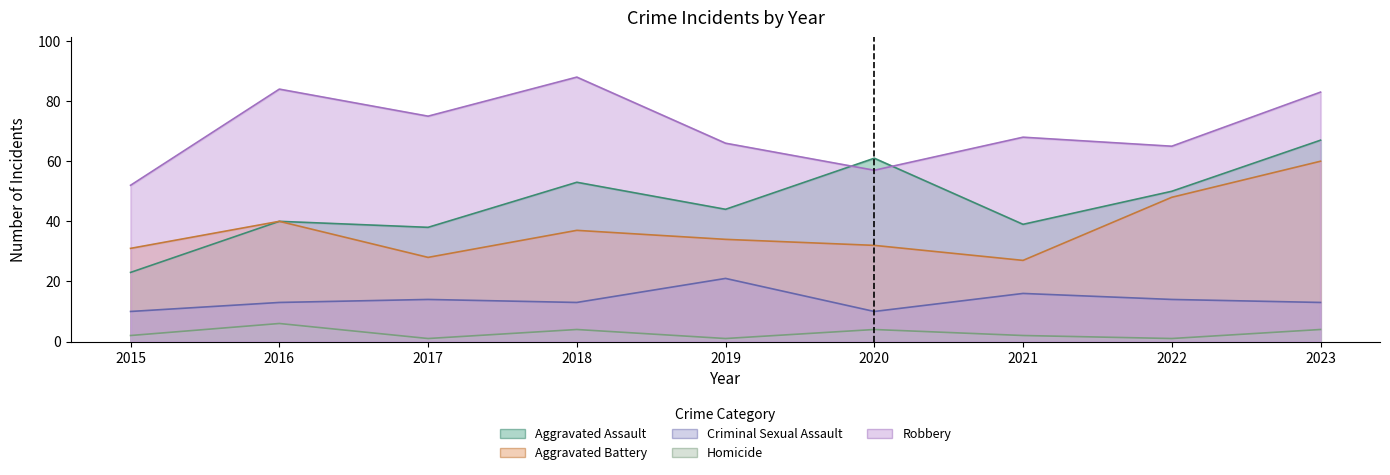

The Aggravated Battery series shows 63 at 2018. True or false?

False